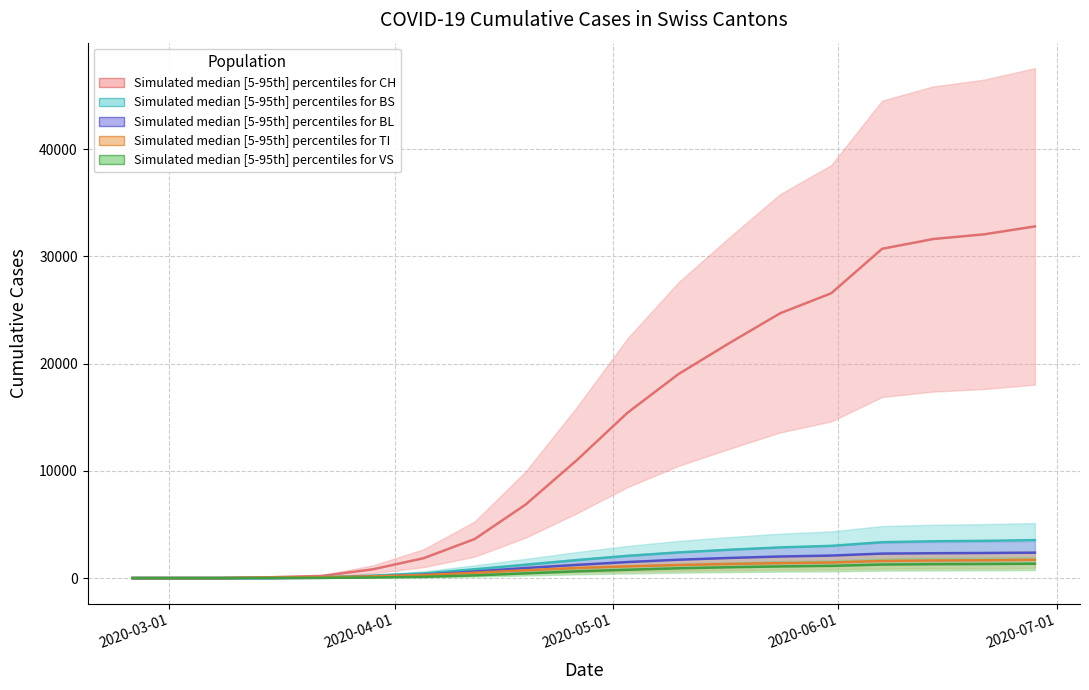

At which label does BS reach its minimum?

2020-02-25